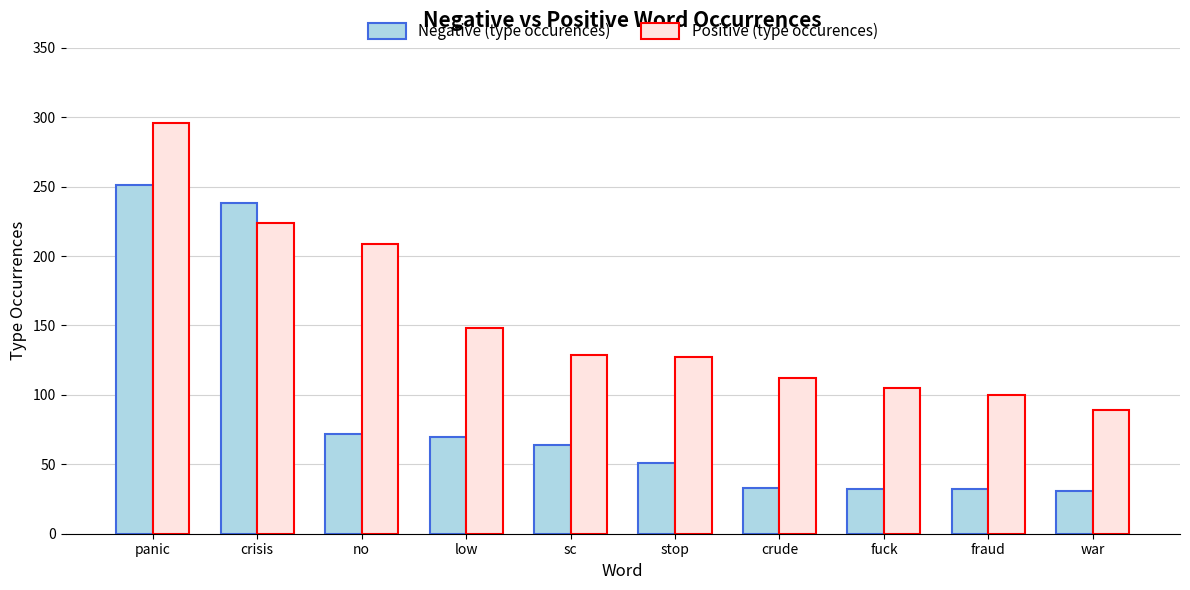

At crisis, list the series in order from smallest to largest.

Positive (type occurences), Negative (type occurences)